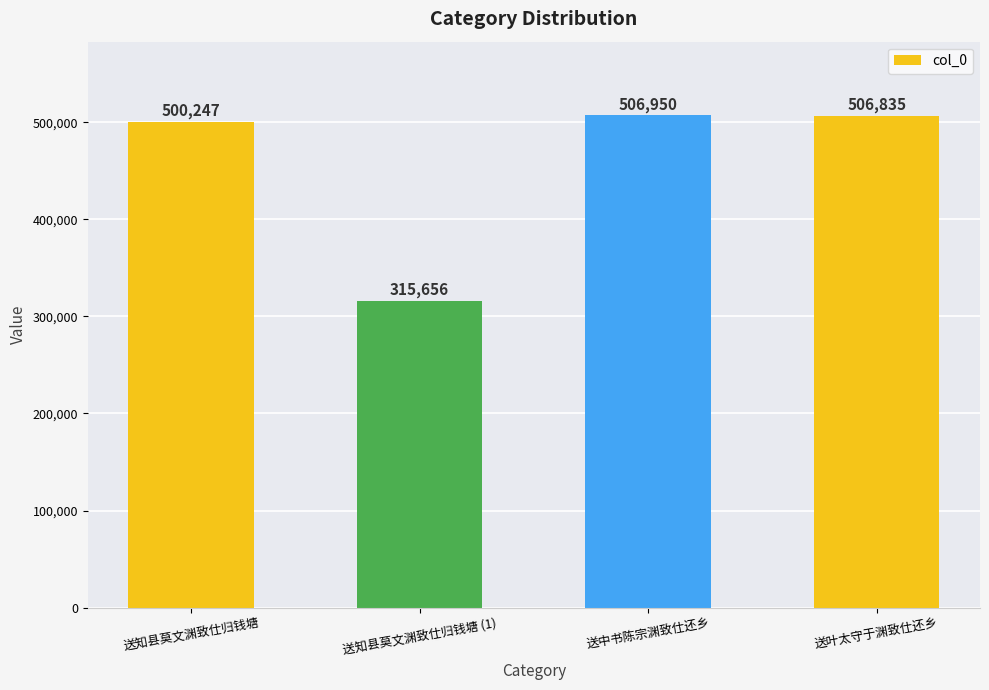

Does the chart contain any negative values?

No